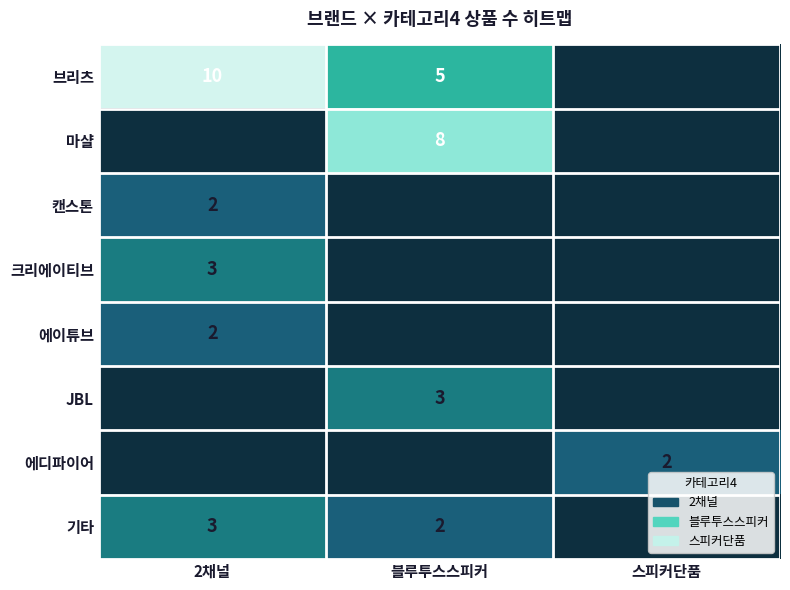

True or false: 기타 has a value of 2 at 블루투스스피커.

True